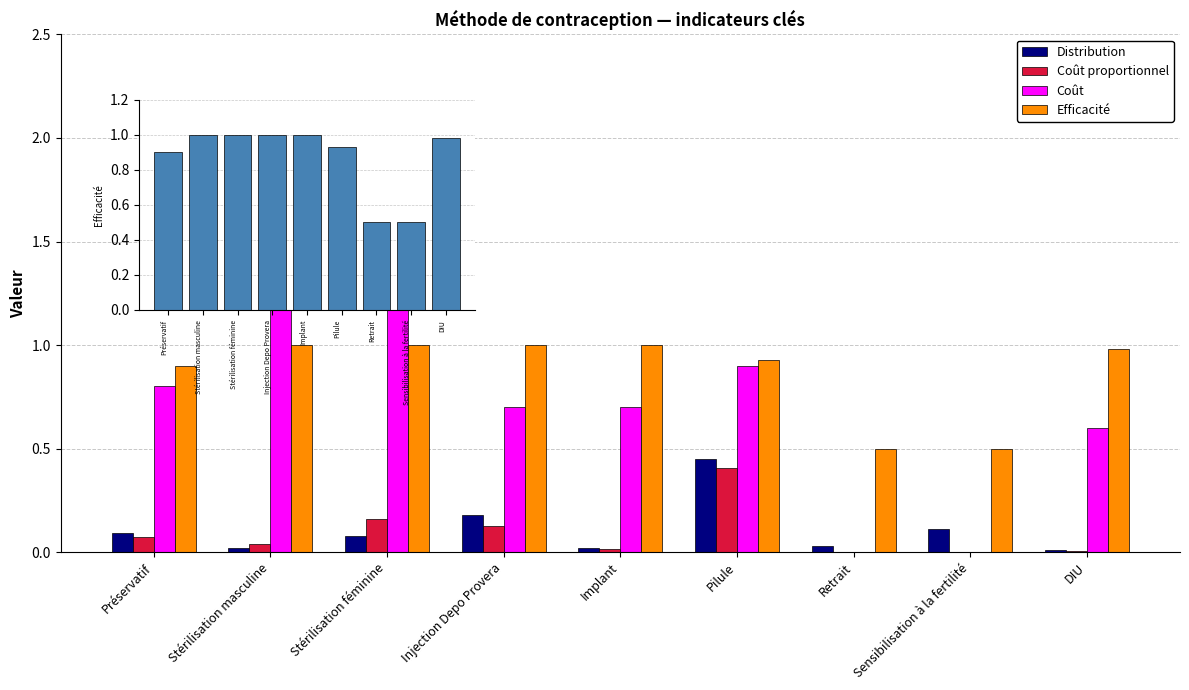

What is the difference between the highest and lowest values at Retrait?

0.5